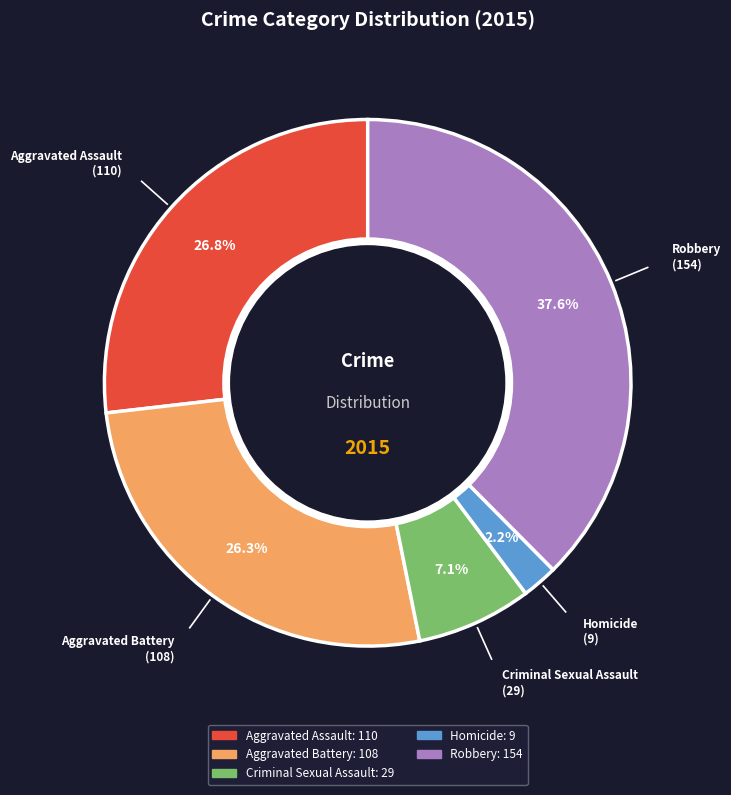

To the nearest percent, what is the average slice percentage?

20%